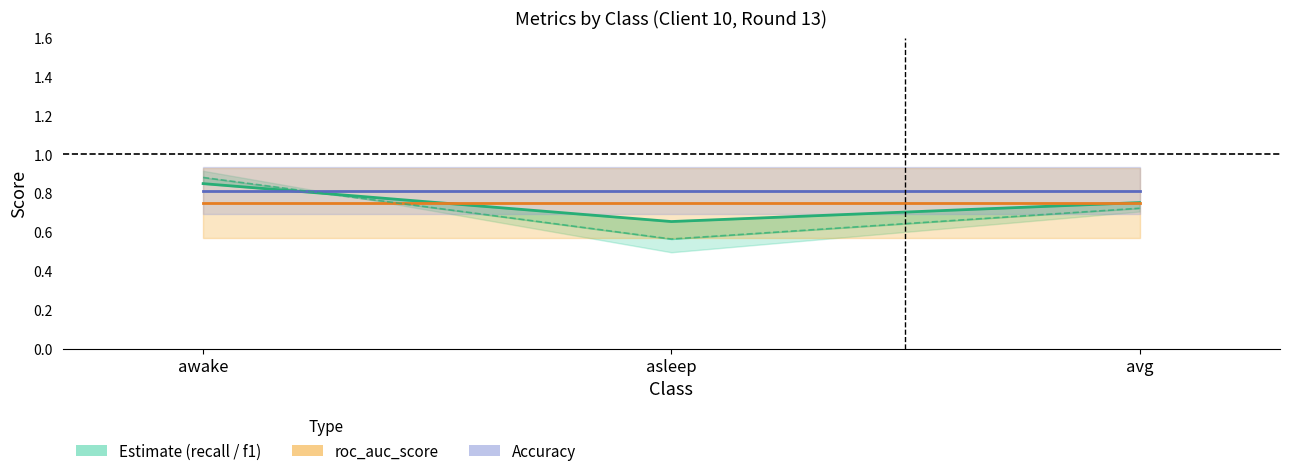

What is the difference between the highest and lowest values at asleep?

0.3